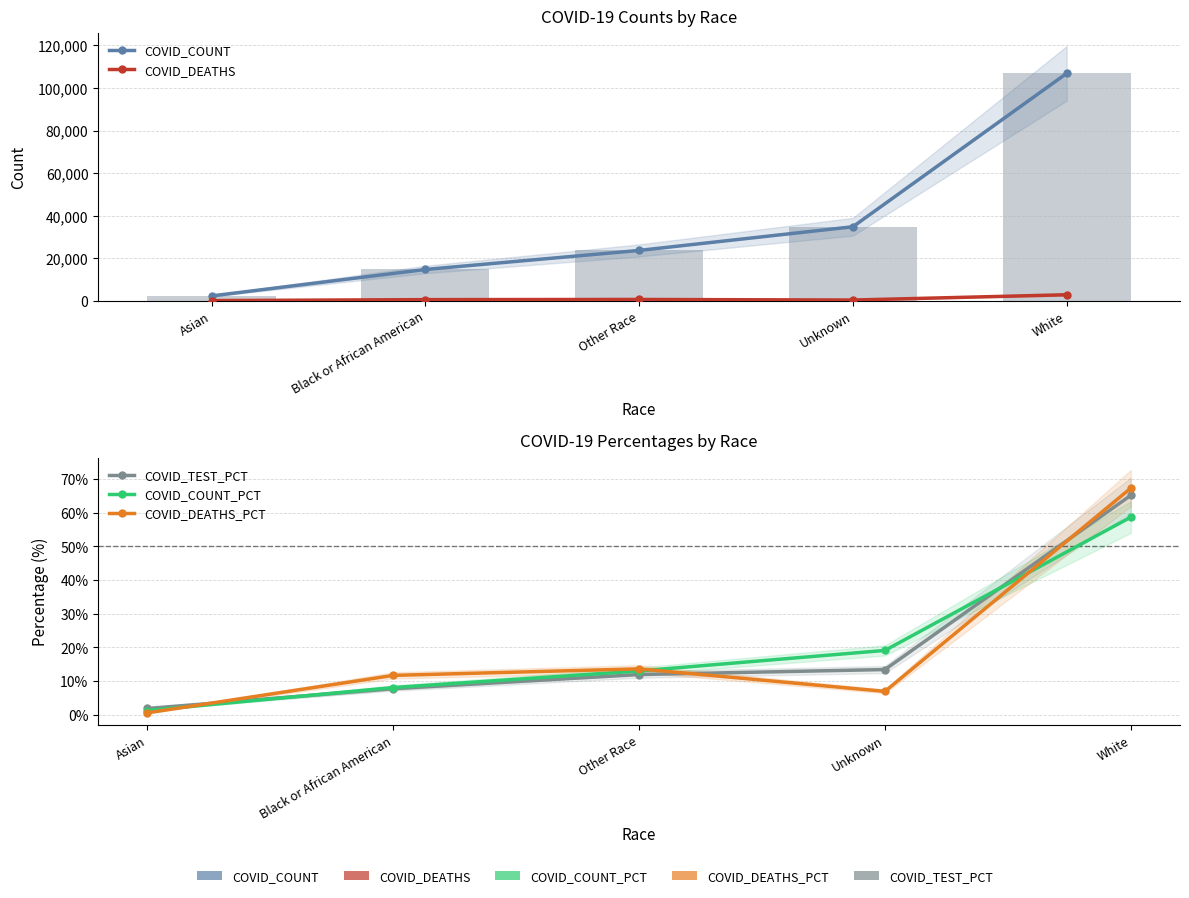

What is the difference between the maximum and minimum values in the COVID_DEATHS series?

2753.0